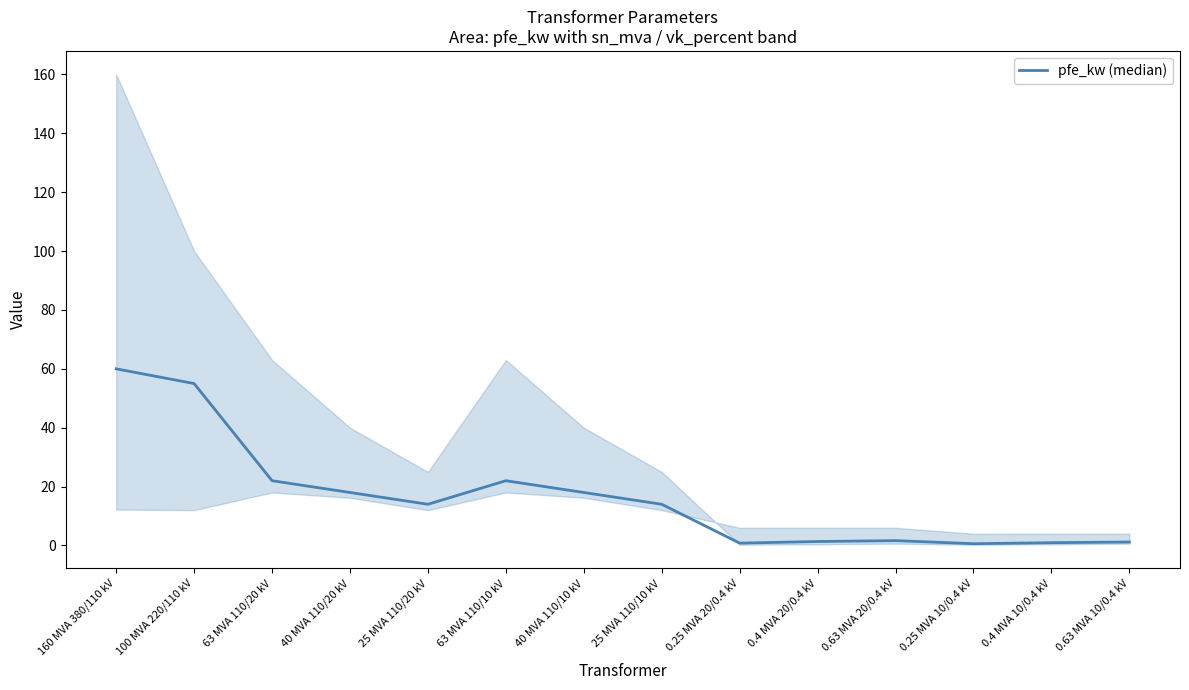

The chart shows a value of 8.5 at 40 MVA 110/10 kV. True or false?

False